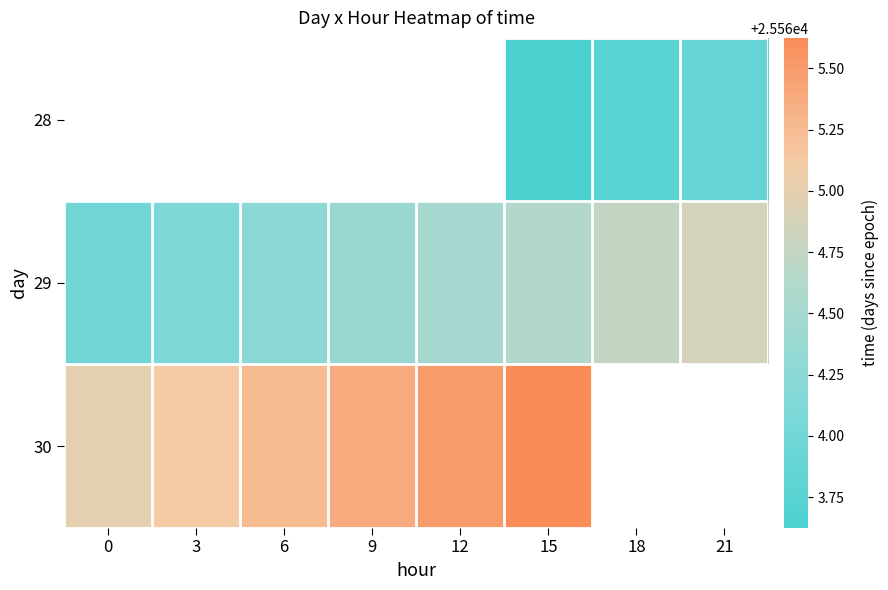

The 30 series shows 45449.3 at 6. True or false?

False